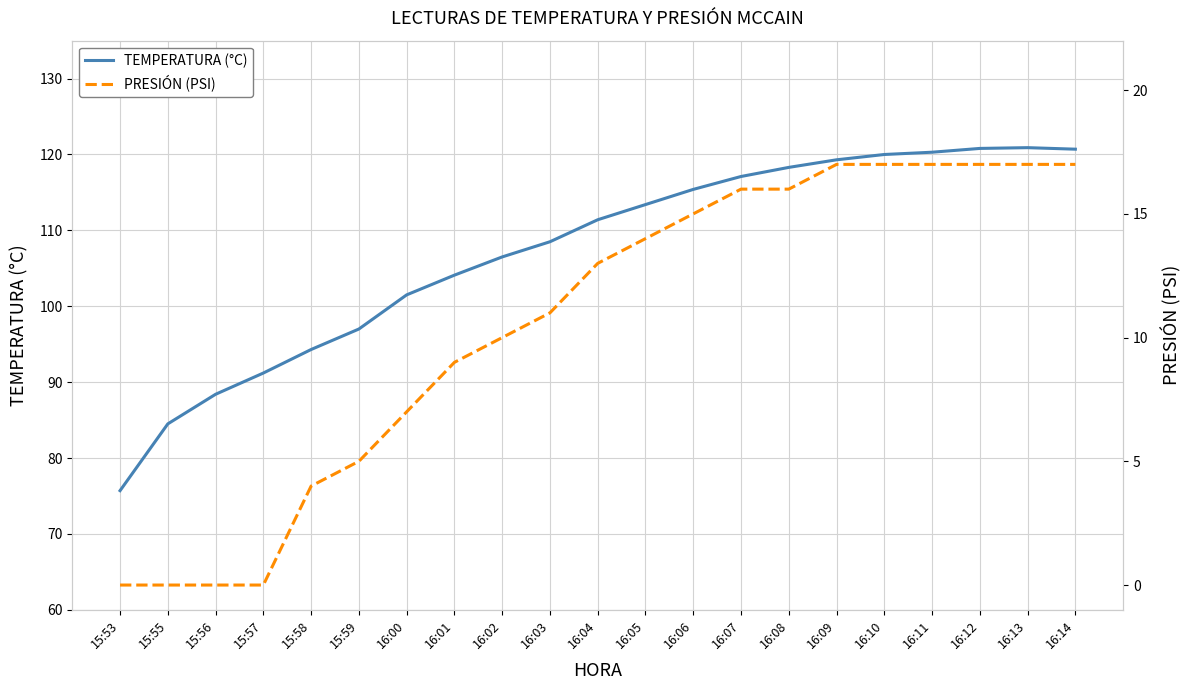

Which series has the largest total across all categories?

TEMPERATURA (°C)